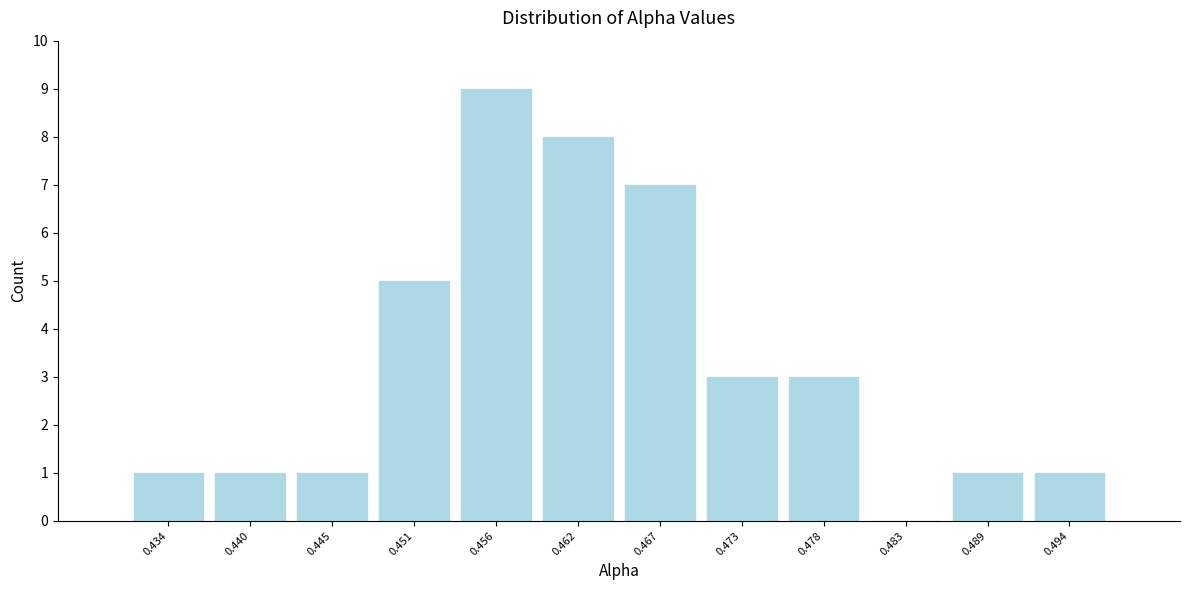

Reading left to right, list every bar in this chart as the range it spans on the x-axis followed by its height. Neither the bar edges nor the heights are printed on the chart, so give them approximately, as read against the axes.

0.432 to 0.437: 1
0.437 to 0.442: 1
0.442 to 0.448: 1
0.448 to 0.453: 5
0.453 to 0.459: 9
0.459 to 0.464: 8
0.464 to 0.470: 7
0.470 to 0.475: 3
0.475 to 0.481: 3
0.481 to 0.486: 0
0.486 to 0.492: 1
0.492 to 0.497: 1